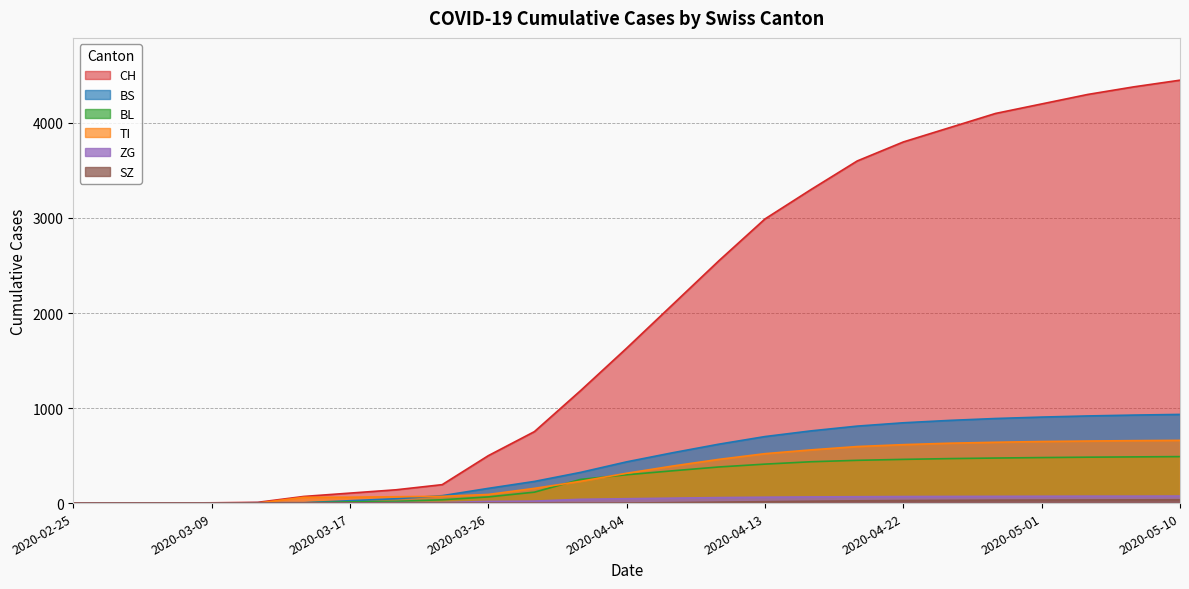

Reading right to left, extract all data points from this chart.

CH: 4450	4380	4300	4200	4100	3950	3800	3600	3300	2990	2550	2090	1630	1183	752	499	194	140	105	70	8	3	1	0	0
TI: 660	657	653	648	640	630	615	595	560	520	460	390	314	229	155	91	71	67	62	61	0	0	0	0	0
BL: 489	486	483	479	474	468	460	450	435	410	380	340	298	249	115	65	35	18	13	2	2	1	0	0	0
BS: 933	926	917	905	890	870	845	810	760	700	620	530	434	323	228	155	78	46	25	4	4	0	0	0	0
ZG: 74	73	73	72	71	70	69	67	65	62	58	52	46	40	21	18	5	5	1	0	0	0	0	0	0
SZ: 35	34	33	32	31	29	27	24	20	15	10	5	0	0	0	0	0	0	0	0	0	0	0	0	0